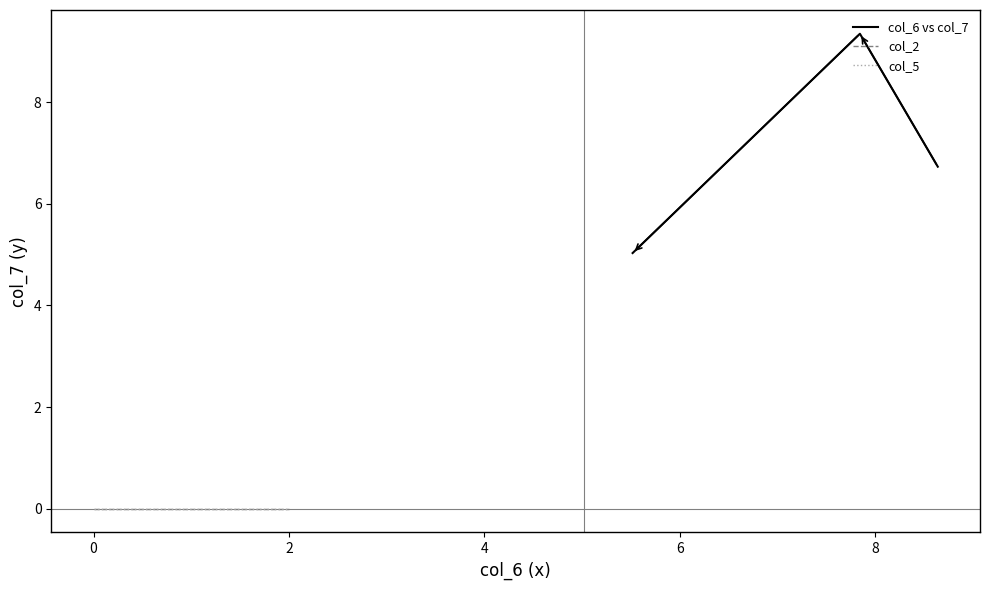

Does the chart display data point markers on the line(s)?

No